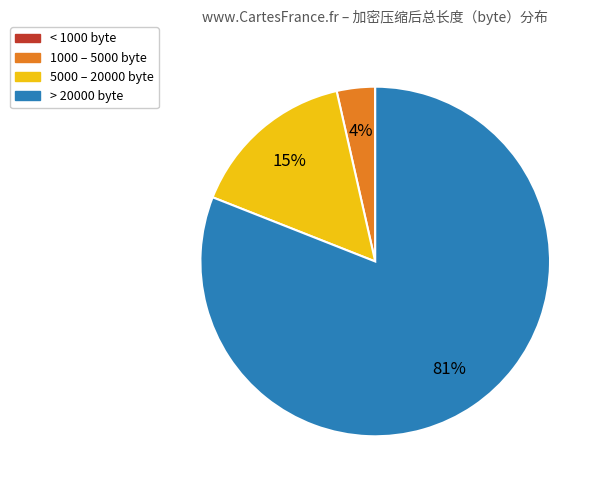

To the nearest percent, what is the average slice percentage?

25%